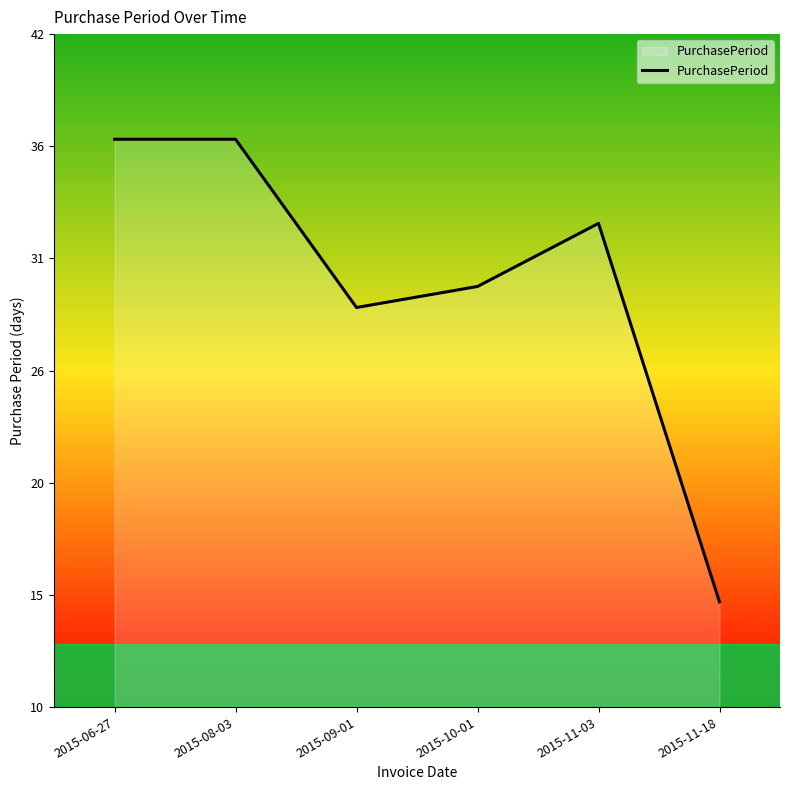

Is it true that the value at 2015-09-01 is 29?

True